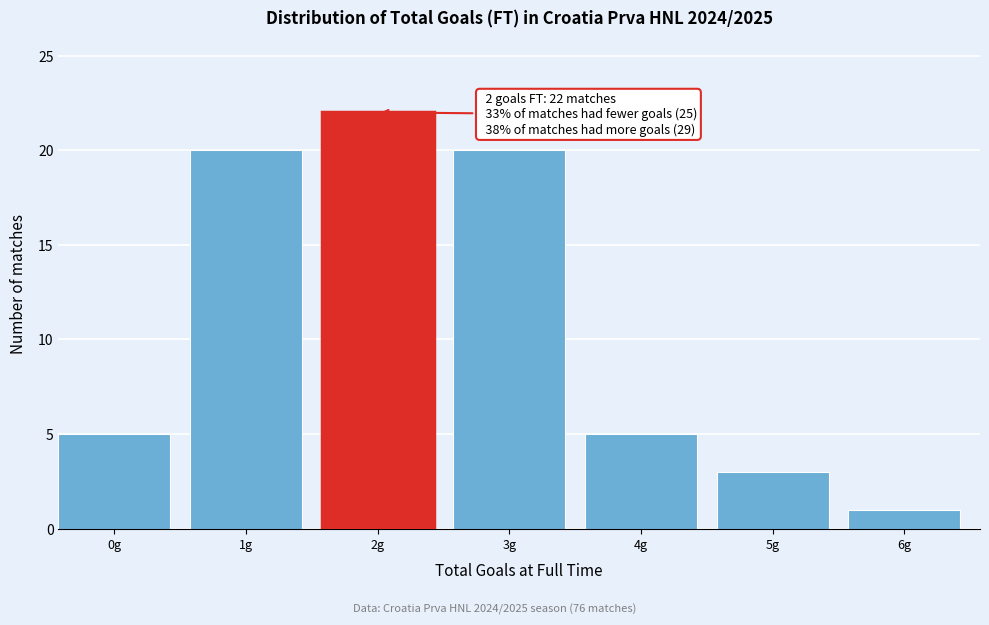

Reading right to left, transcribe all the data shown in this chart.

1	3	5	20	22	20	5